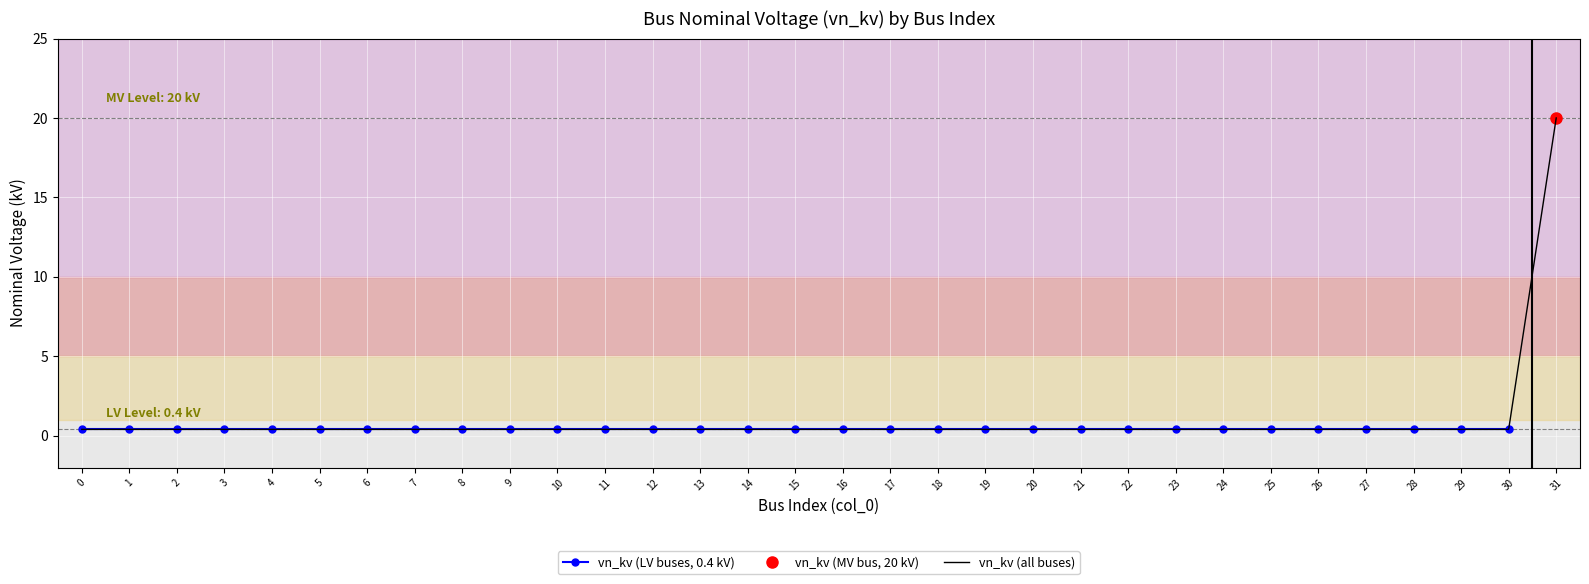

What is the maximum value shown in the chart?

20.0